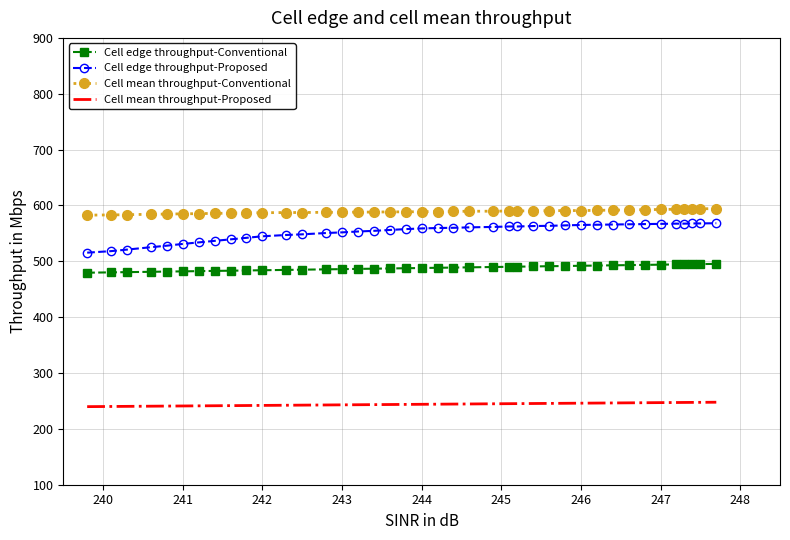

What is the maximum value for Cell mean throughput-Conventional?

594.4